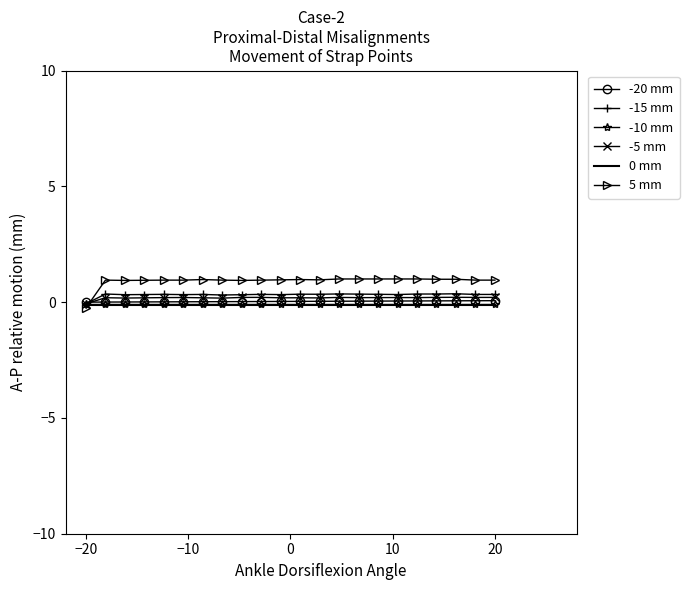

What is the average value of the 0 mm series?

-0.1